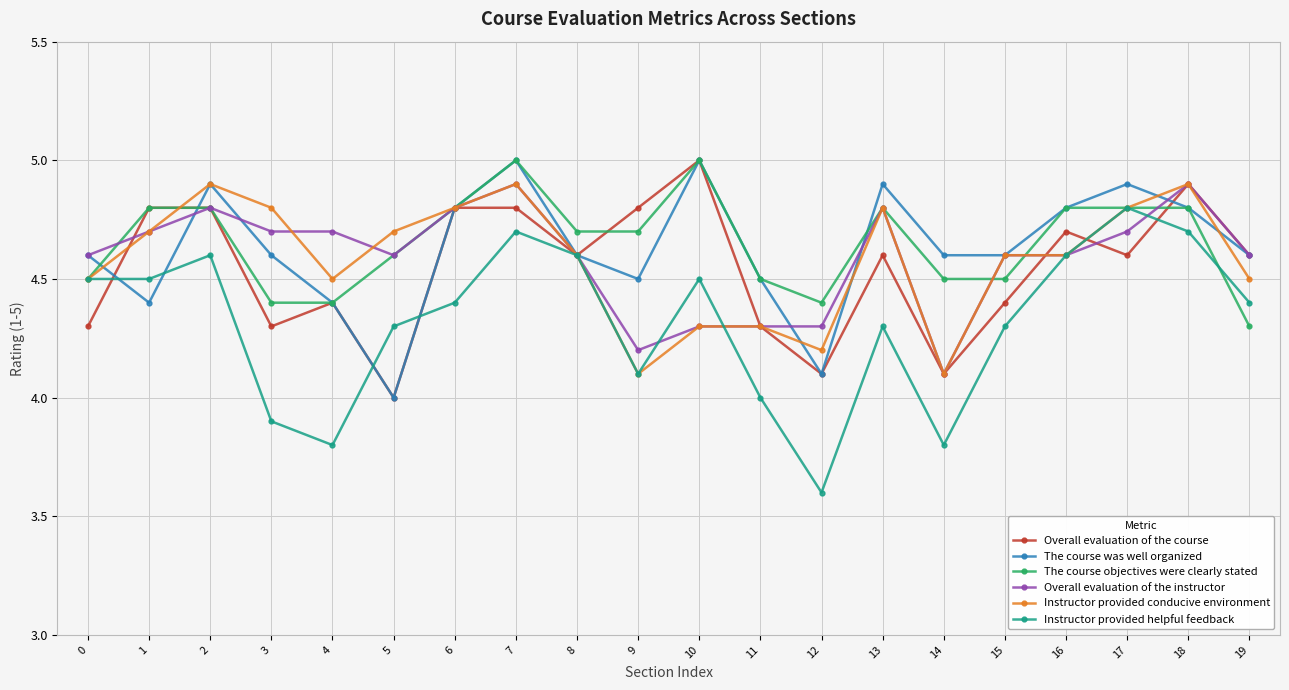

How many lines are shown in the chart?

6